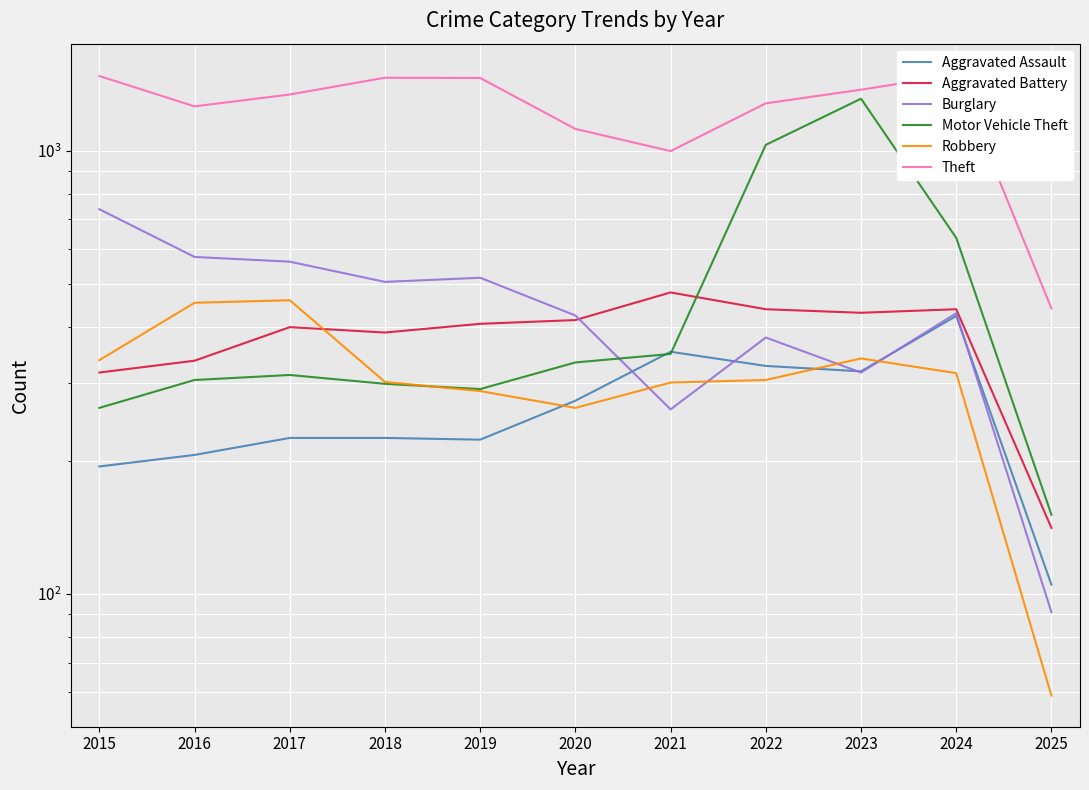

Which category has the lowest value in the Theft series?

2025